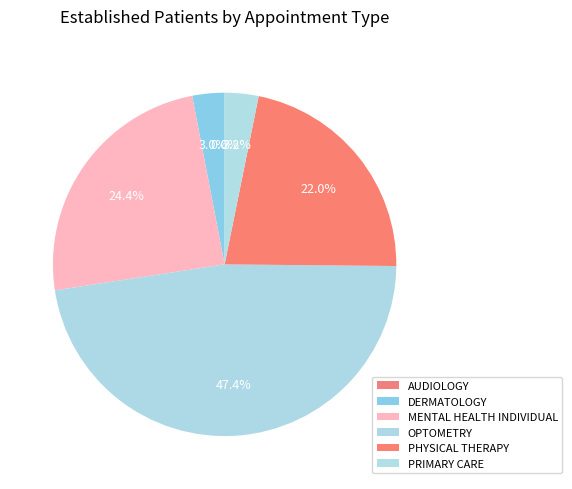

Approximately how many times larger is the value at OPTOMETRY compared to PHYSICAL THERAPY?

2.2